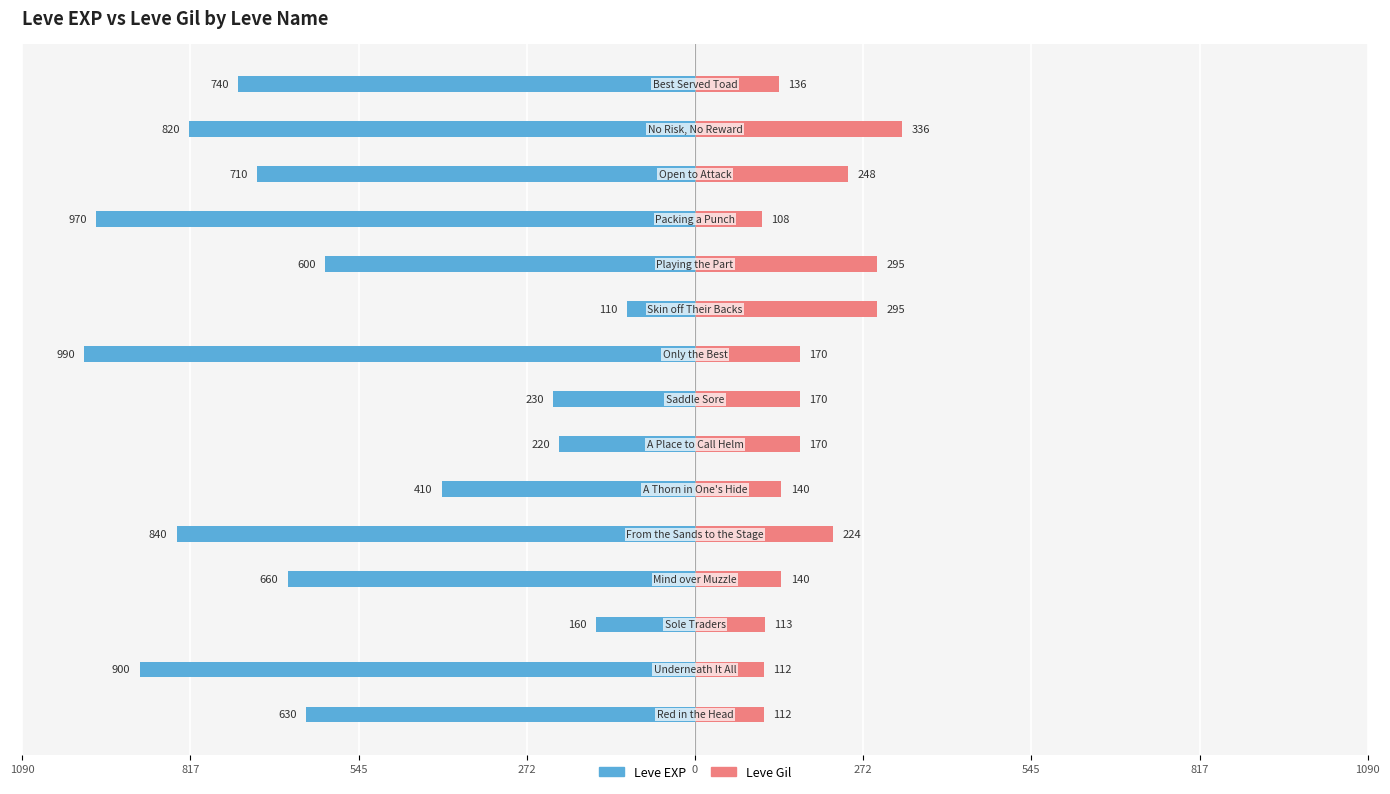

Count the number of data series in this chart.

2